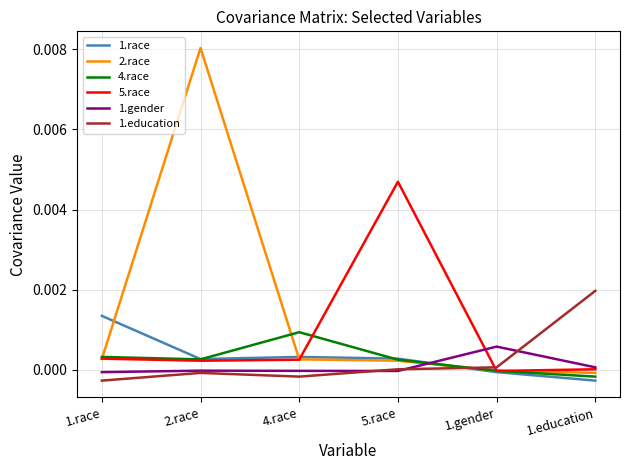

How many times do 1.race and 1.gender cross each other?

1